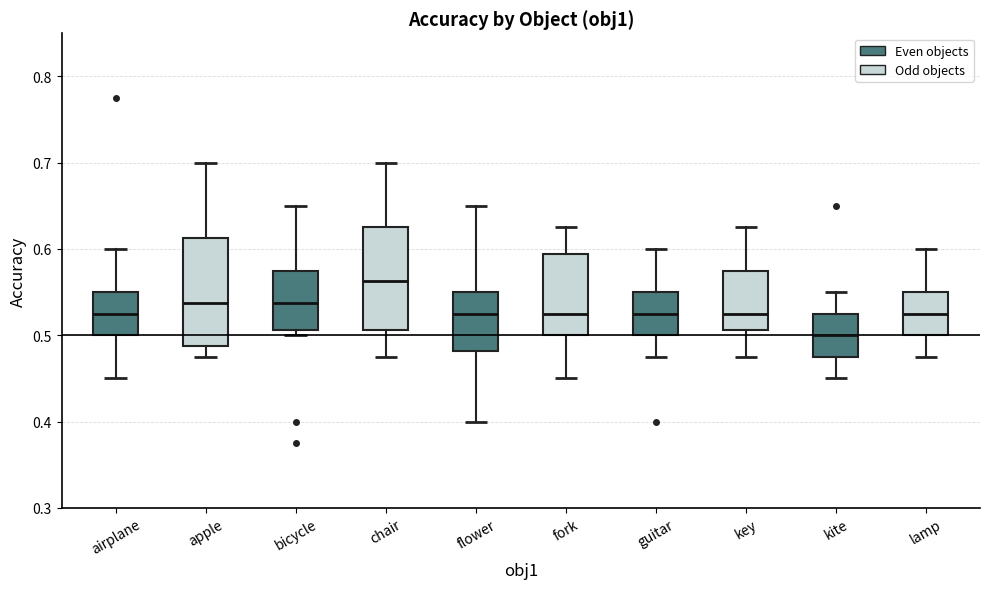

Where does the median line of the box for apple sit on the y-axis? The values are not printed on the chart, so give them approximately, as read against the axis.

0.54